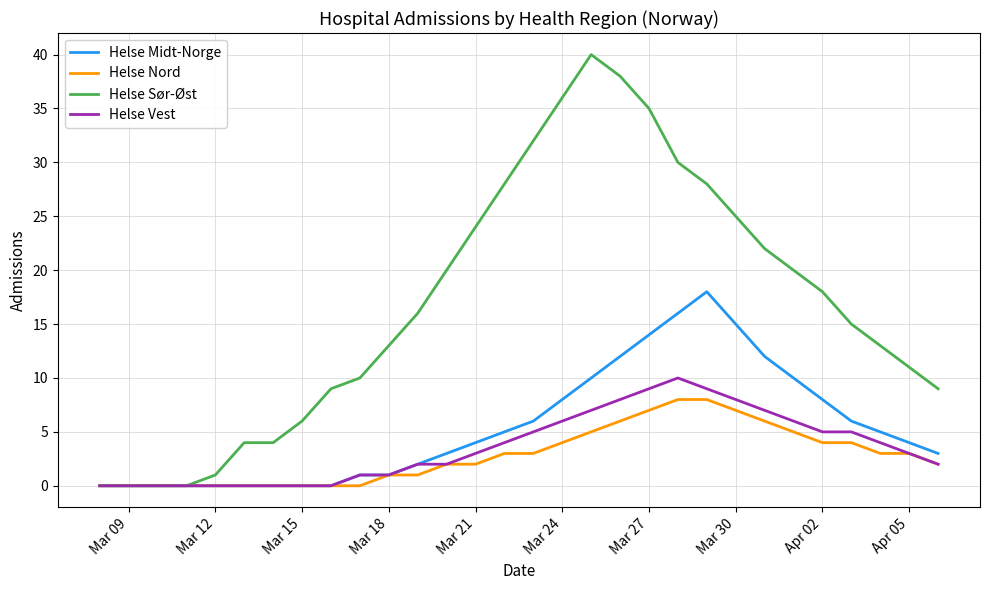

What is the sum of all Helse Midt-Norge values?

163